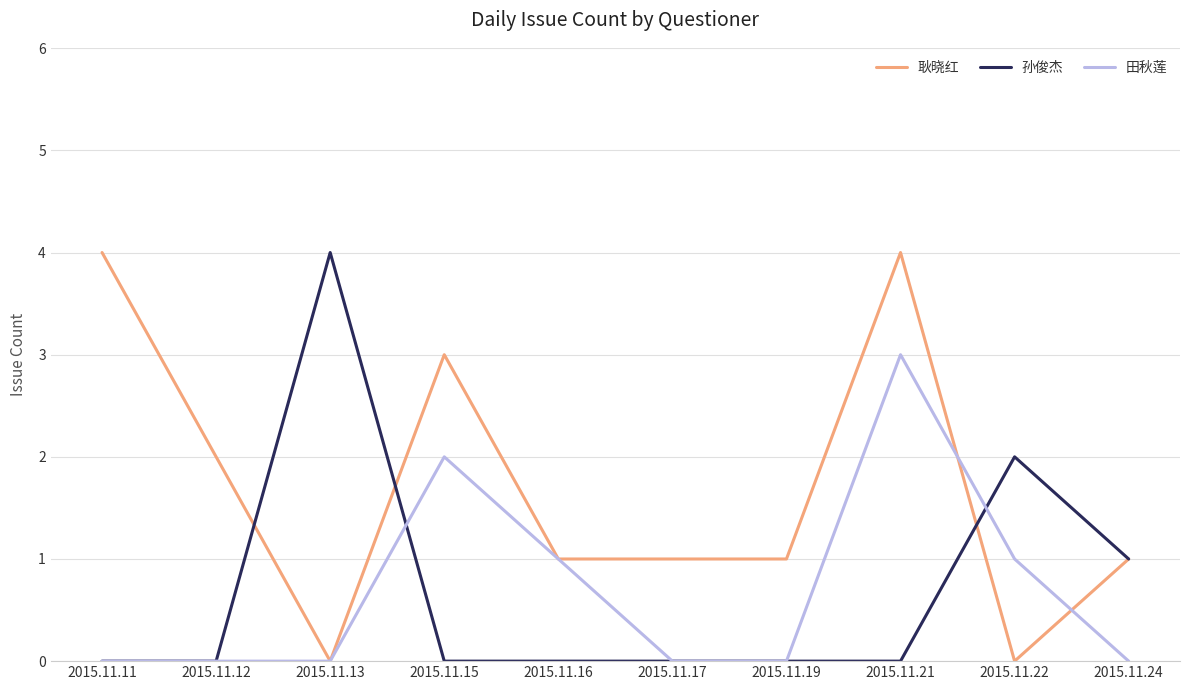

Which series changed the most between 2015.11.16 and 2015.11.21?

耿晓红